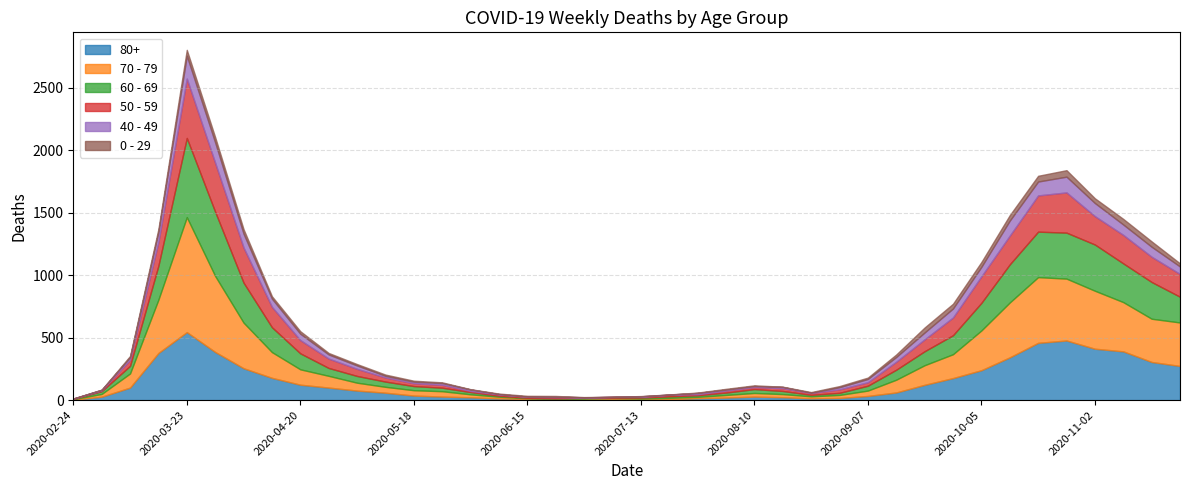

Is it true that 0 - 29 equals 17 at 2020-03-23?

False